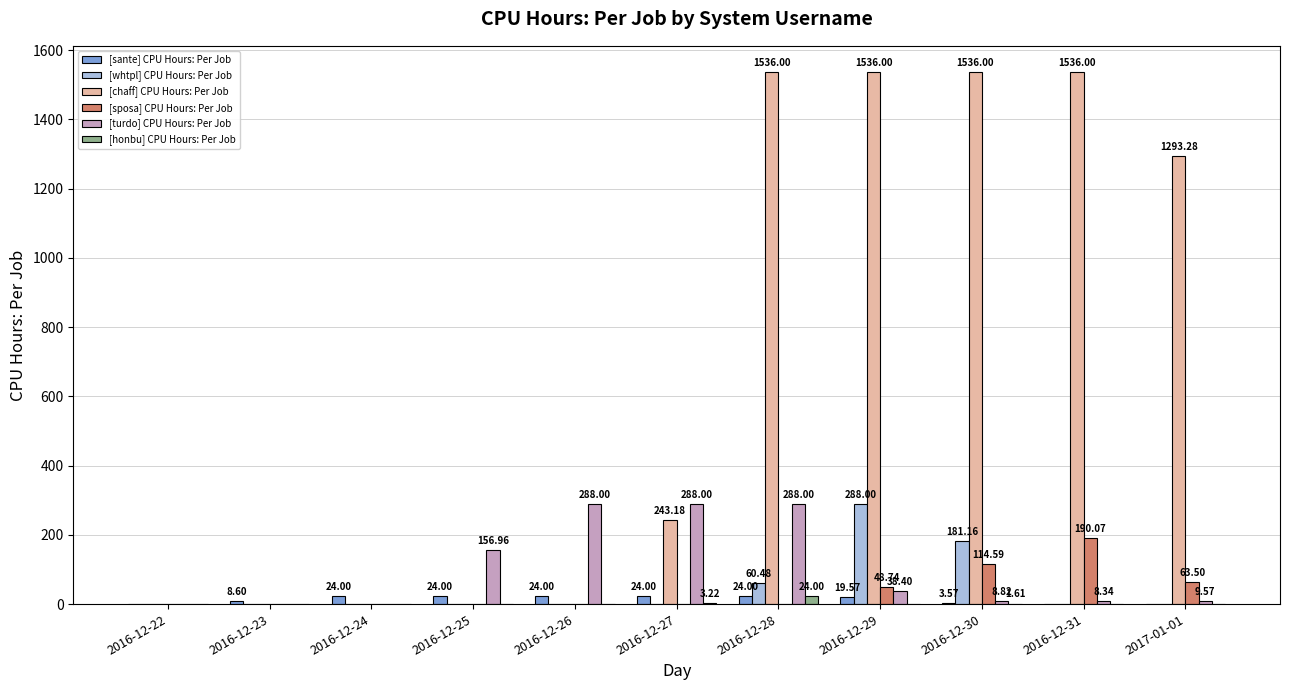

Which series has the widest spread of values?

[chaff] CPU Hours: Per Job